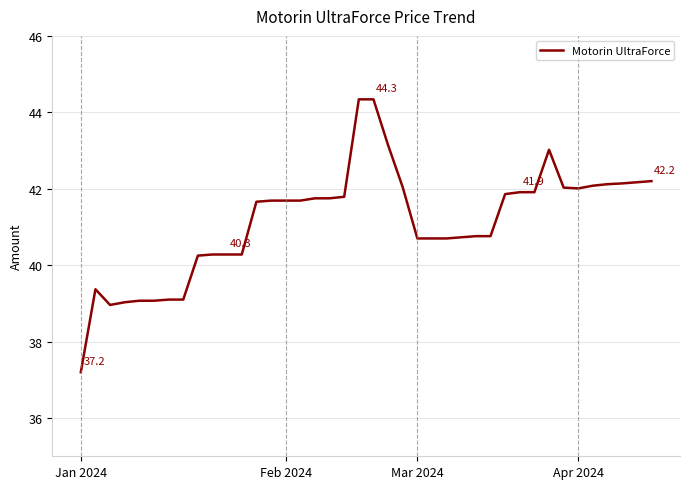

What is the maximum value shown in the chart?

44.3